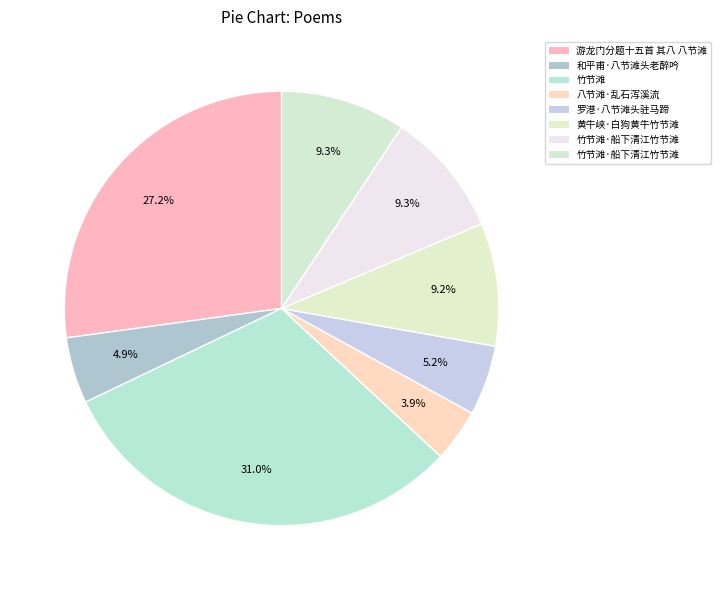

To the nearest percent, what is the difference between the largest and smallest slice percentages?

27%